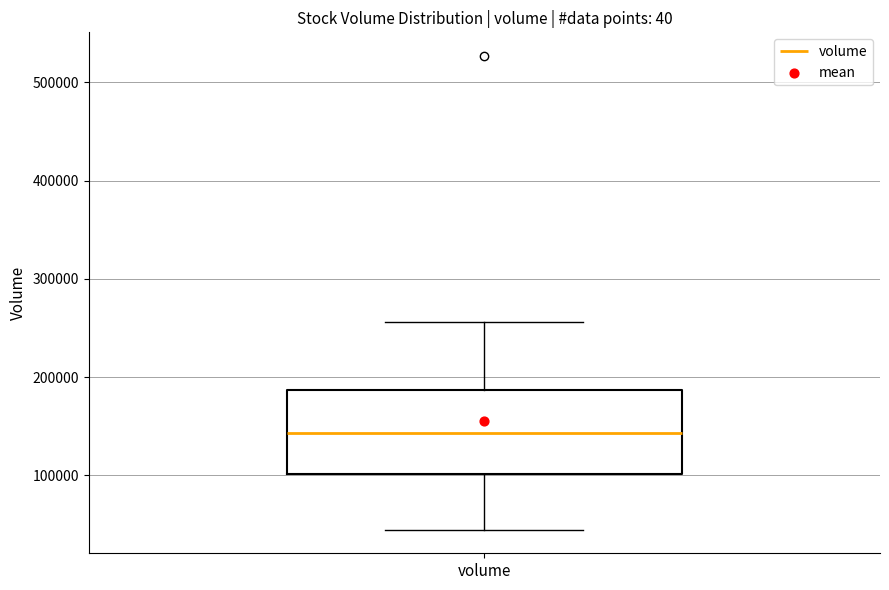

Read this box plot against the y-axis: the position of the median line, the range covered by the box, and the ends of both whiskers. The values are not printed on the chart, so give them approximately, as read against the axis.

median 140000, box 100000 to 190000, whiskers 40000 to 260000